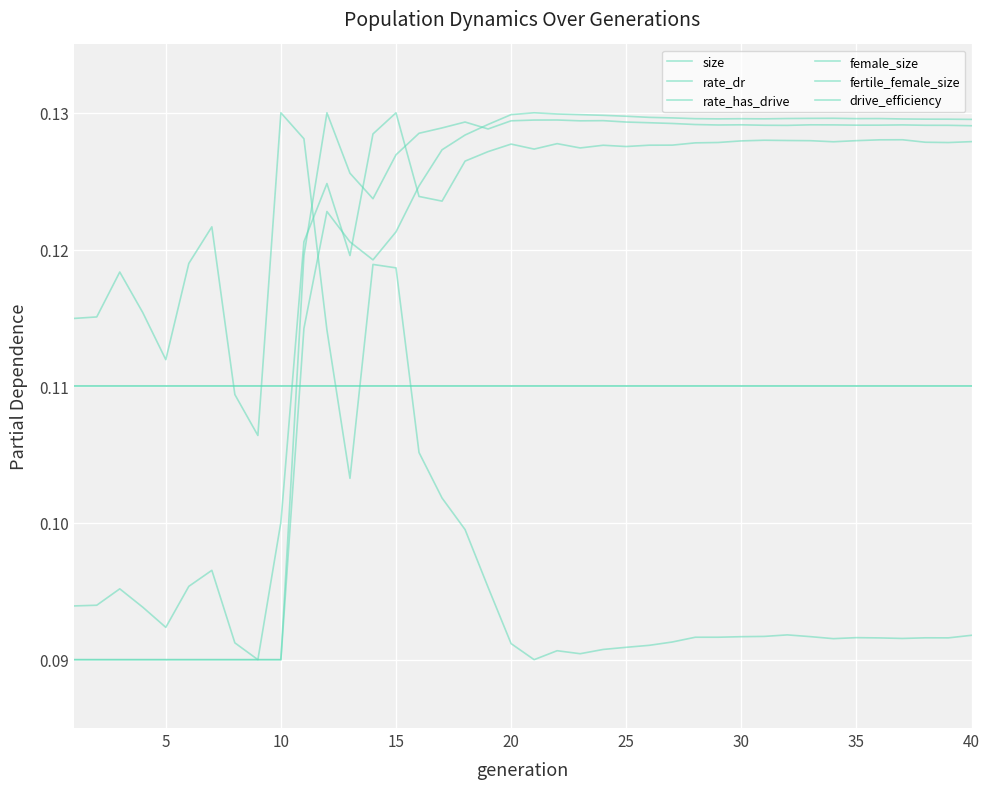

Where is the first local maximum for rate_dr?

11